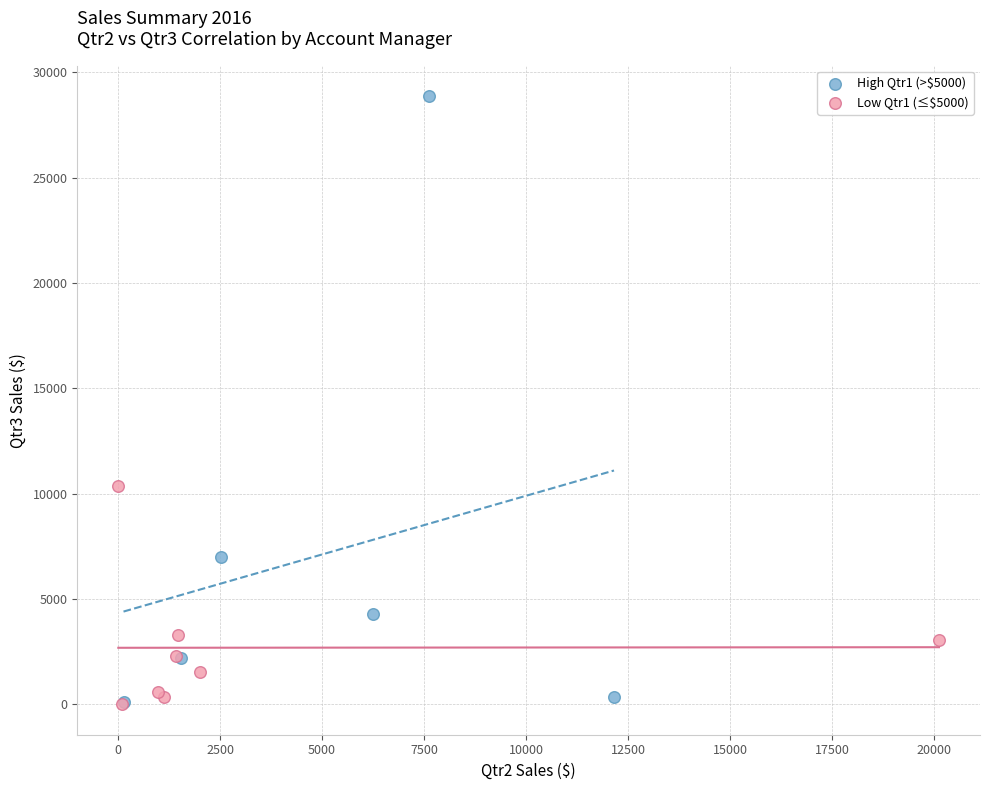

Which series has the largest Y range (max minus min)?

High Qtr1 (>$5000)